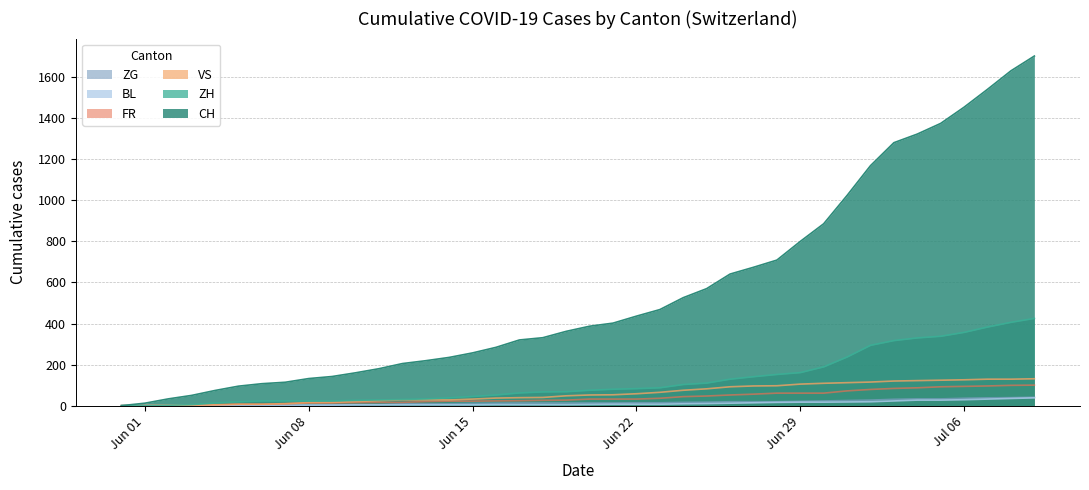

How many data points does each series have?

40